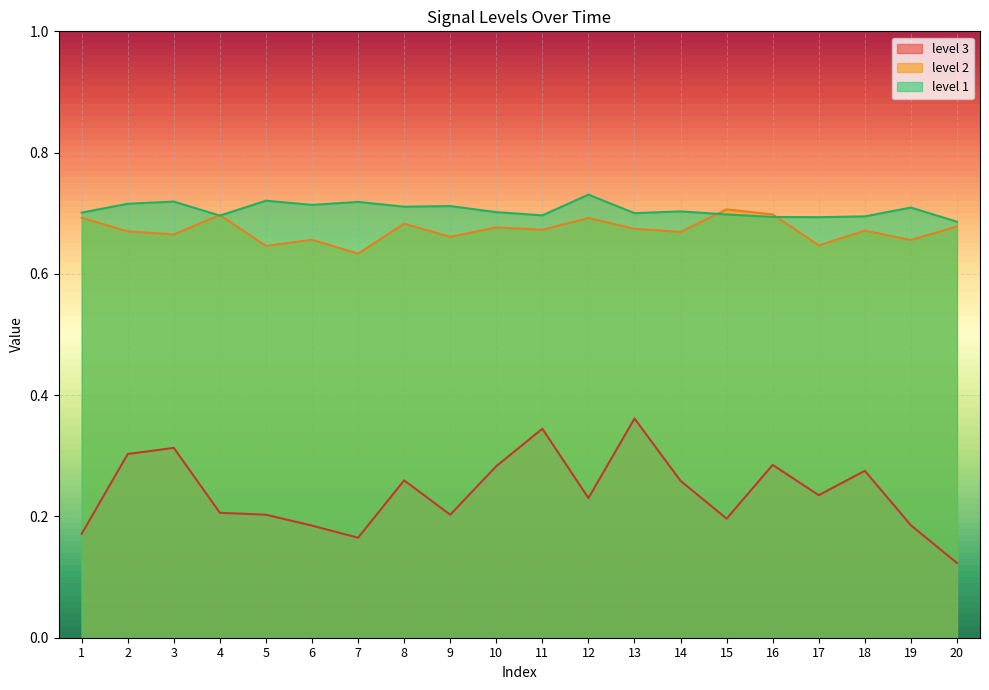

At 14, list the series in order from largest to smallest.

level 1, level 2, level 3